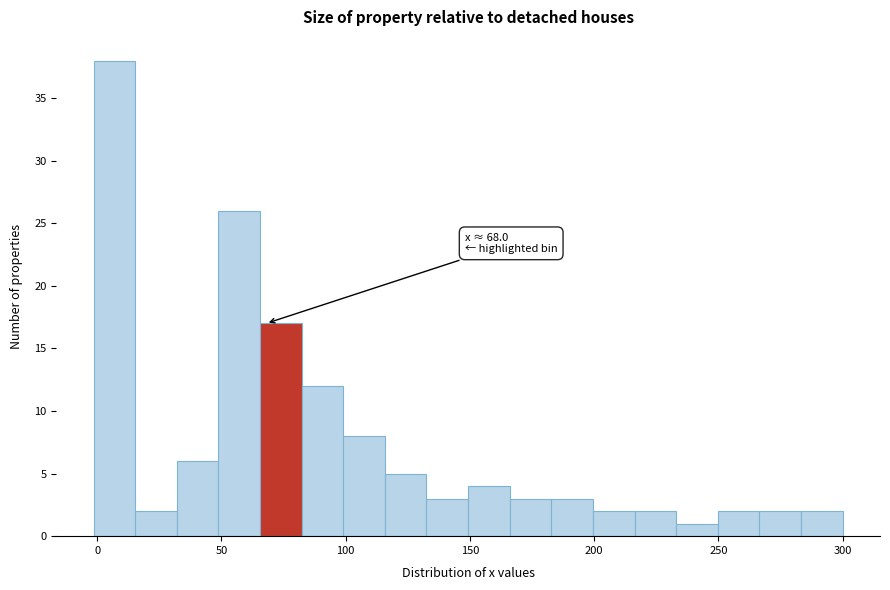

Around what value on the x-axis is the tallest bar? Give the approximate position of its centre, as read against the axis.

5